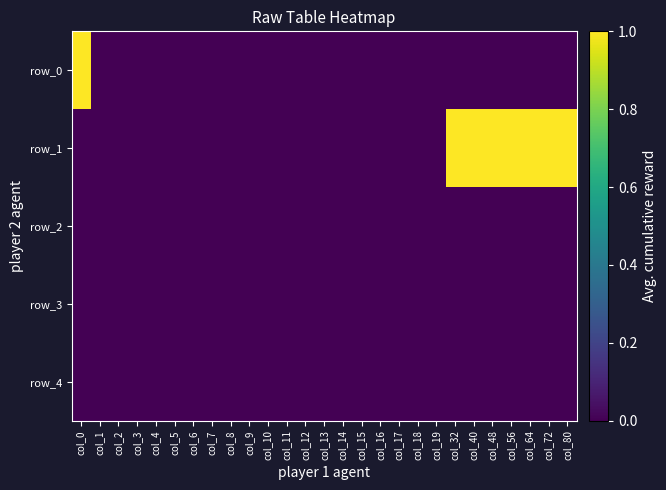

The row_3 series shows 0 at col_13. True or false?

True